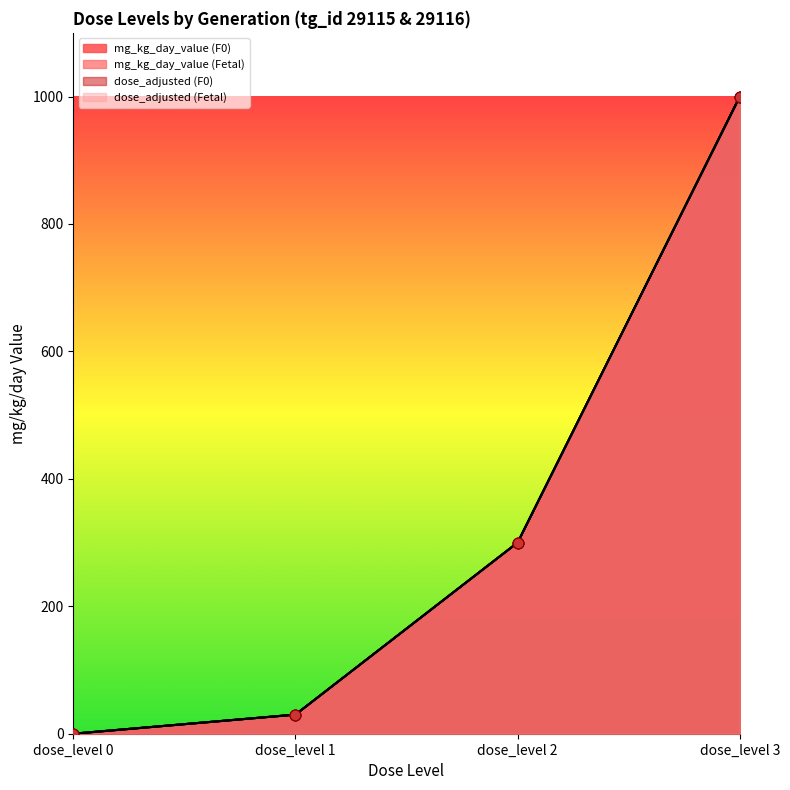

At which category is the sum across all series the highest?

dose_level 3